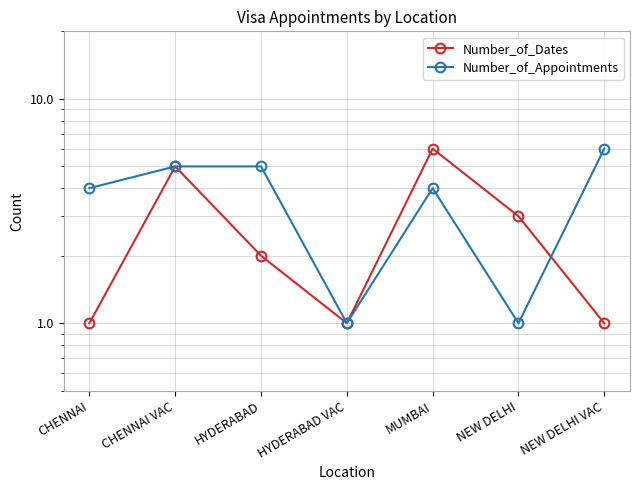

At which category is the sum across all series the highest?

CHENNAI VAC